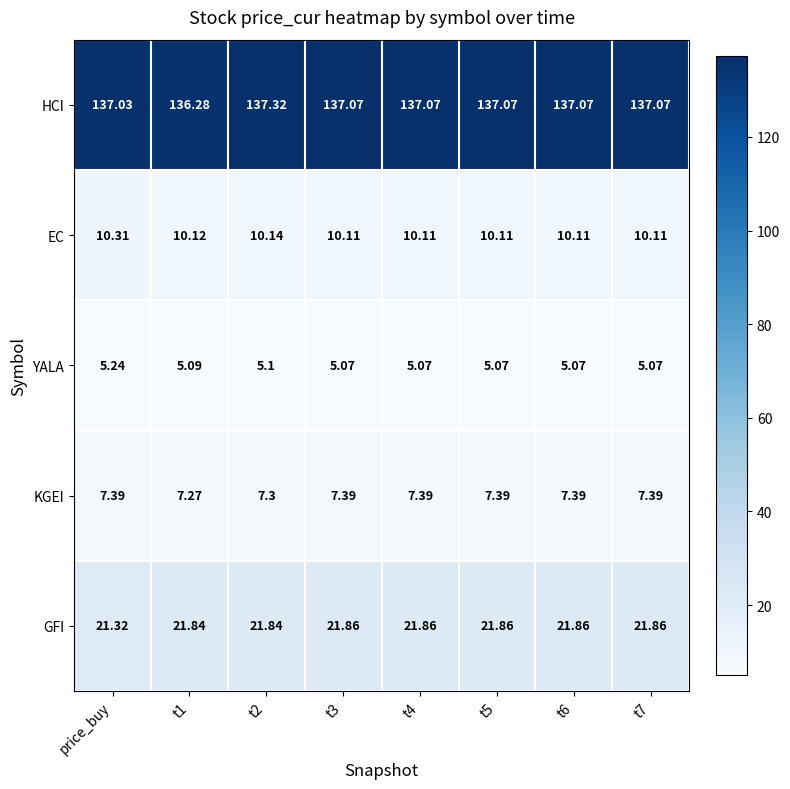

Where is GFI nearest to the value 21?

price_buy